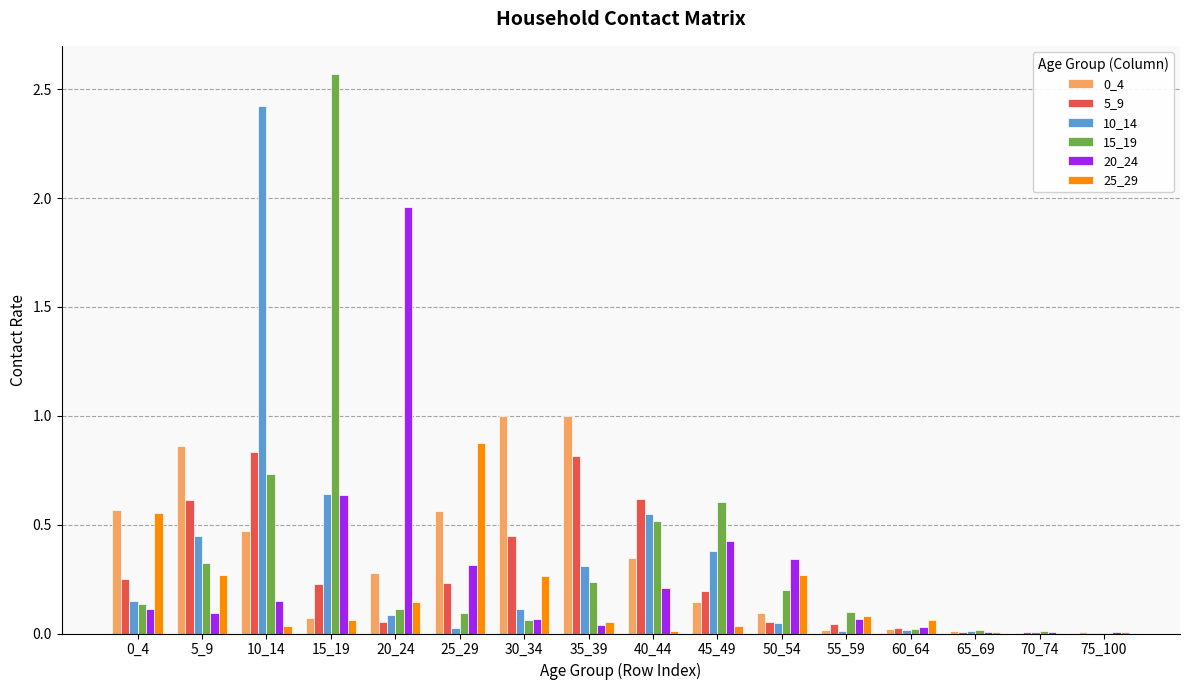

True or false: 15_19 has a value of 0.5 at 40_44.

True